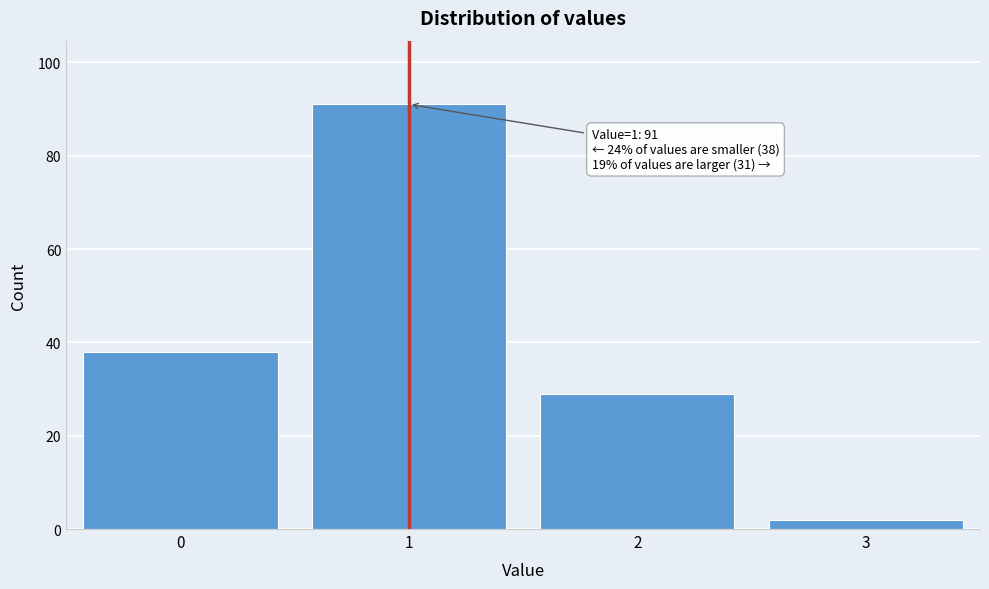

Reading left to right, list all the values displayed in this chart.

38	91	29	2